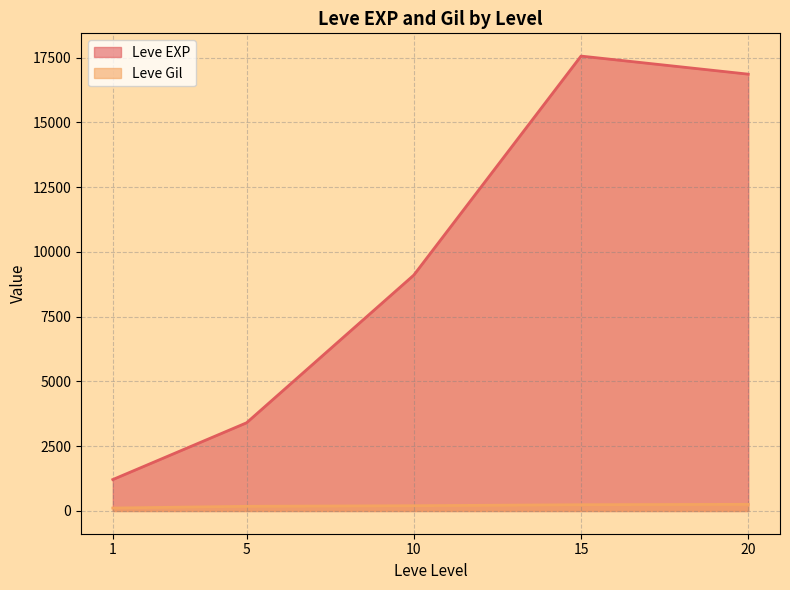

List the series in order of their overall mean, lowest first.

Leve Gil, Leve EXP